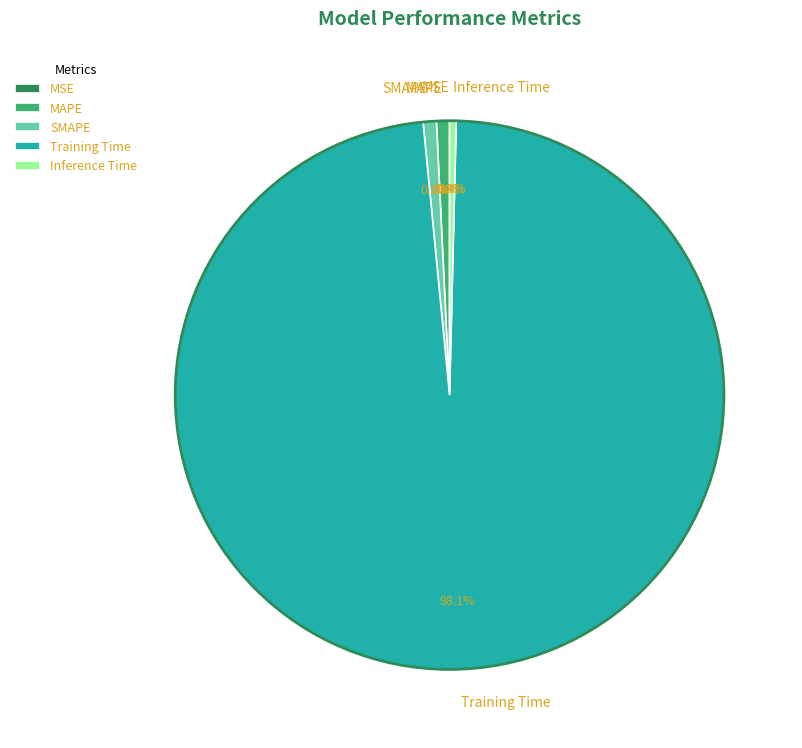

How much of the chart is everything except SMAPE?

99.2%